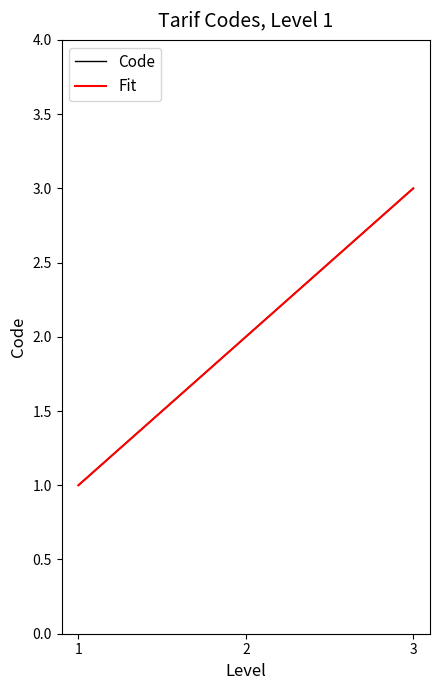

Does the chart display data point markers on the line(s)?

No